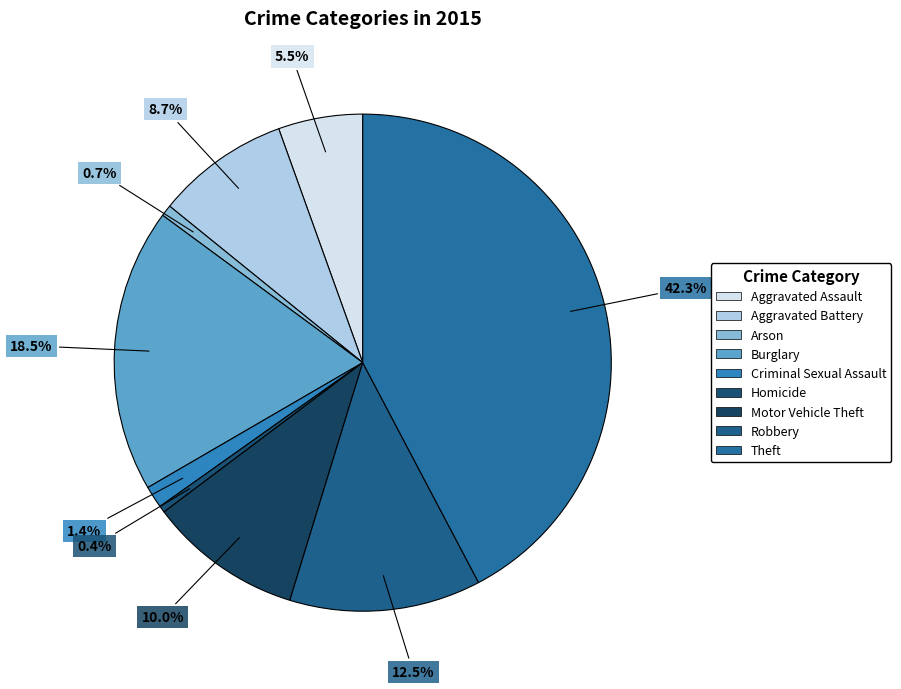

To the nearest percent, what percentage of the pie is Arson?

1%